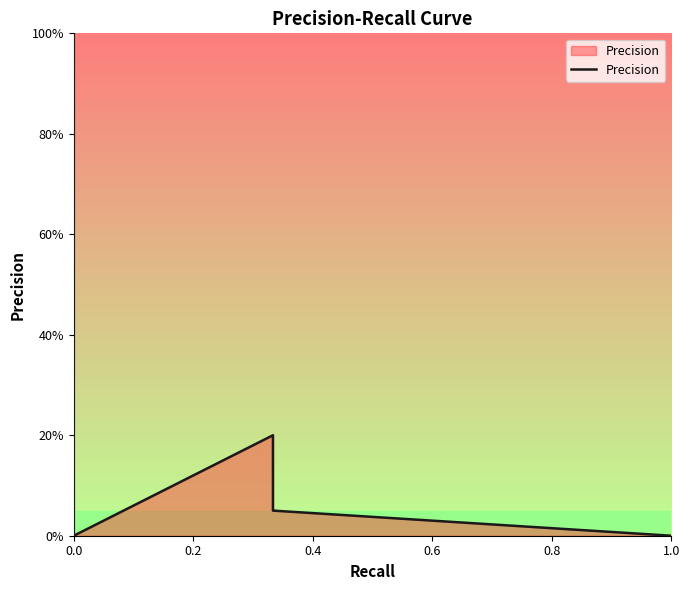

What is the value of the 14th point from the left?

0.1